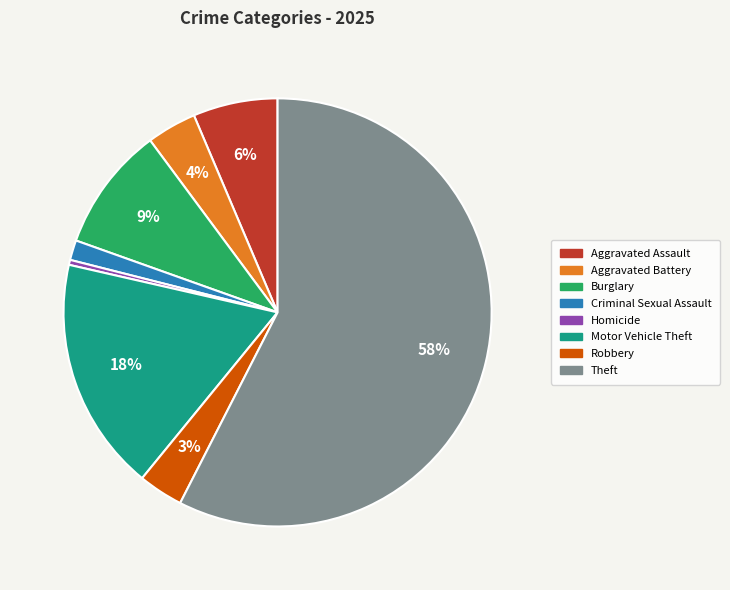

To the nearest percent, what is the average slice percentage?

12%